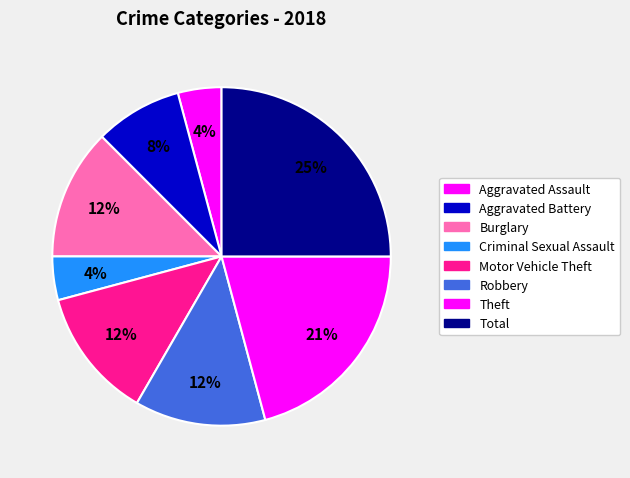

Rank the categories by value from lowest to highest.

Aggravated Assault, Criminal Sexual Assault, Aggravated Battery, Burglary, Motor Vehicle Theft, Robbery, Theft, Total